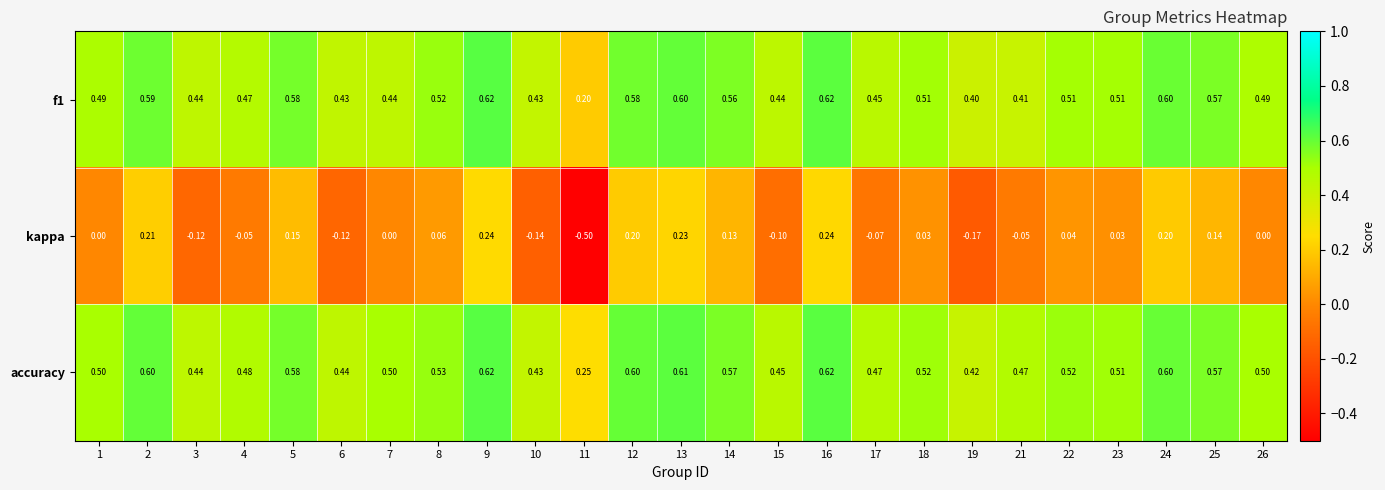

Which series has the largest total across all categories?

accuracy